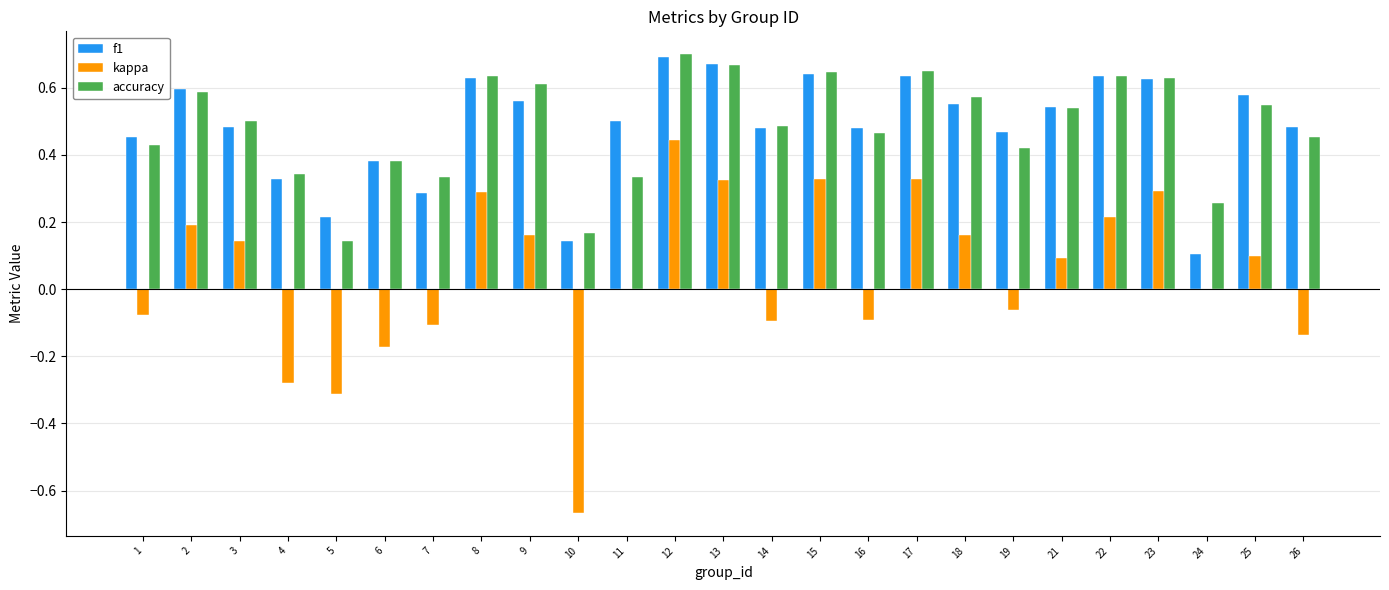

The kappa series shows -0.0 at 19. True or false?

False